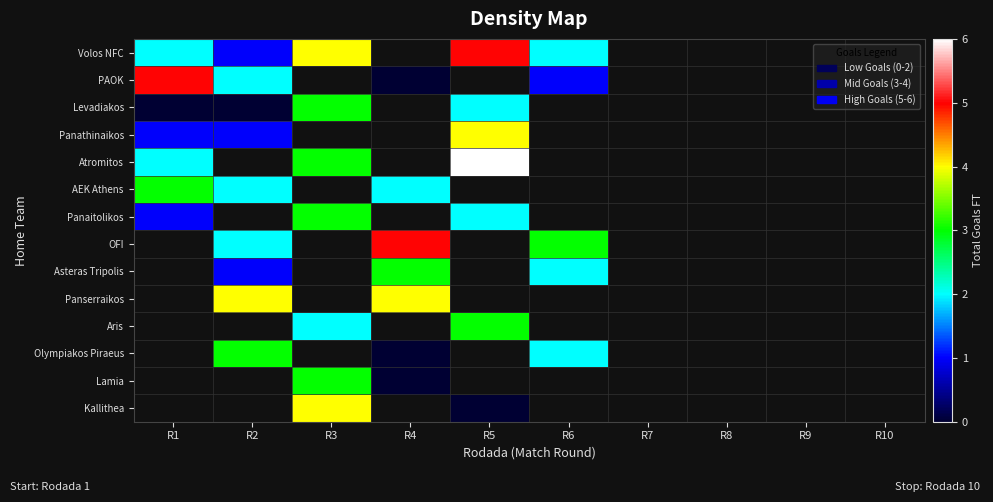

What is the maximum value shown in the chart?

6.0